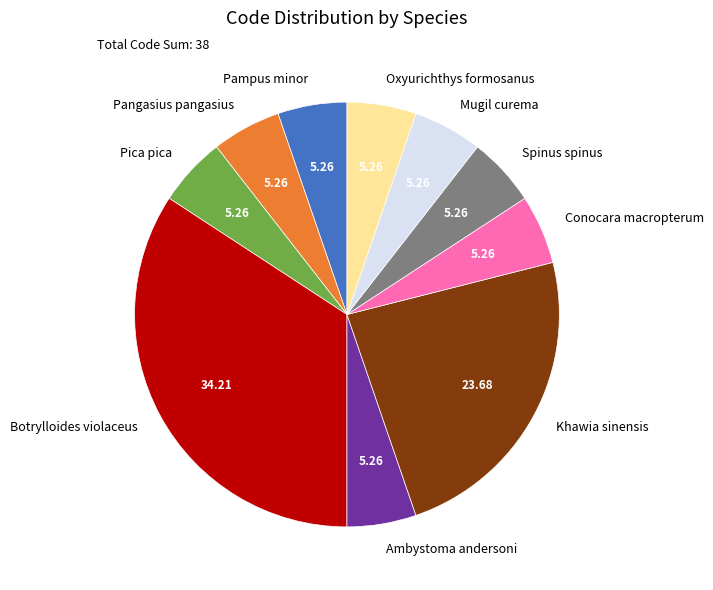

Is there any slice that represents more than half of the pie?

No